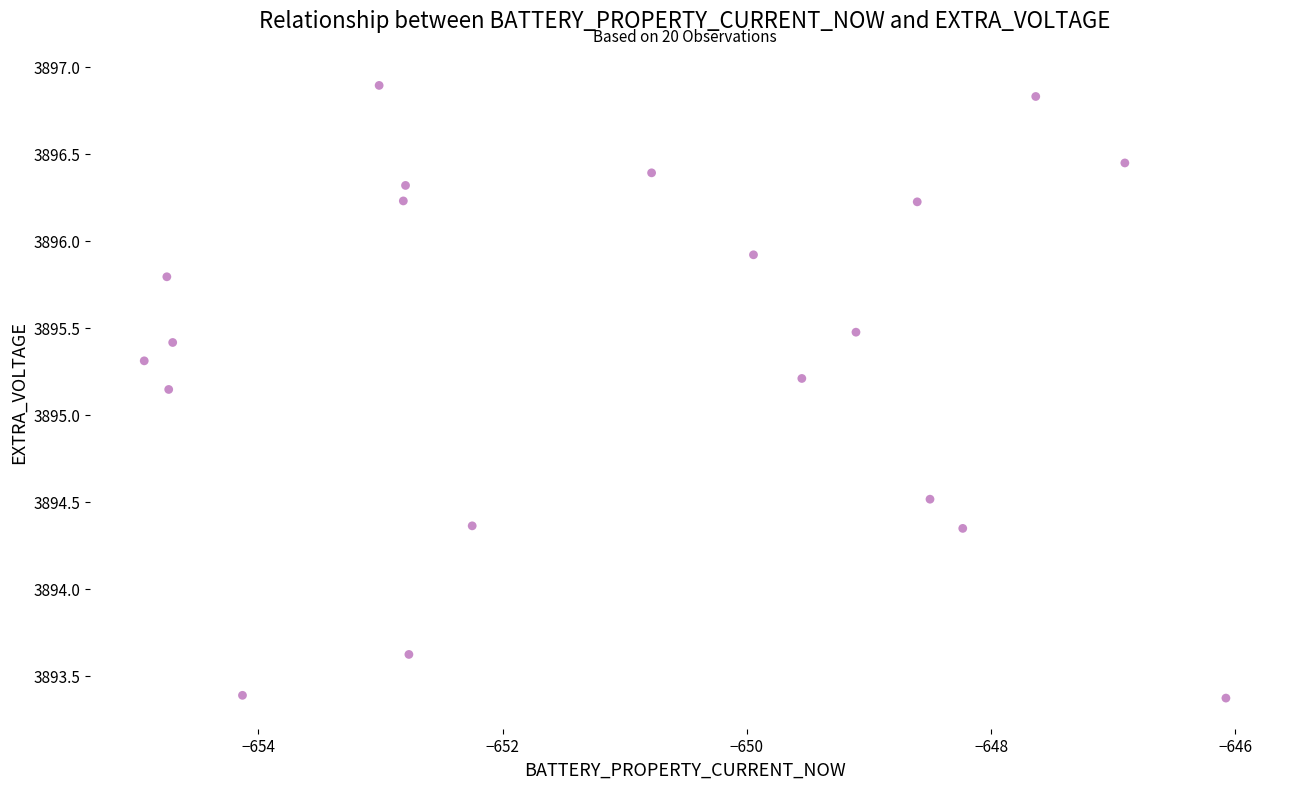

What is the range of X values (max minus min)?

8.9